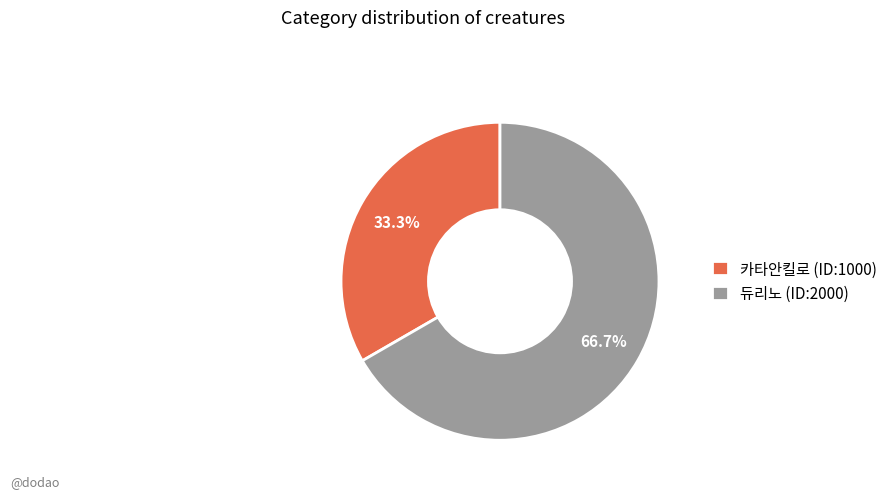

Which category has the biggest portion of the pie?

듀리노 (ID:2000)